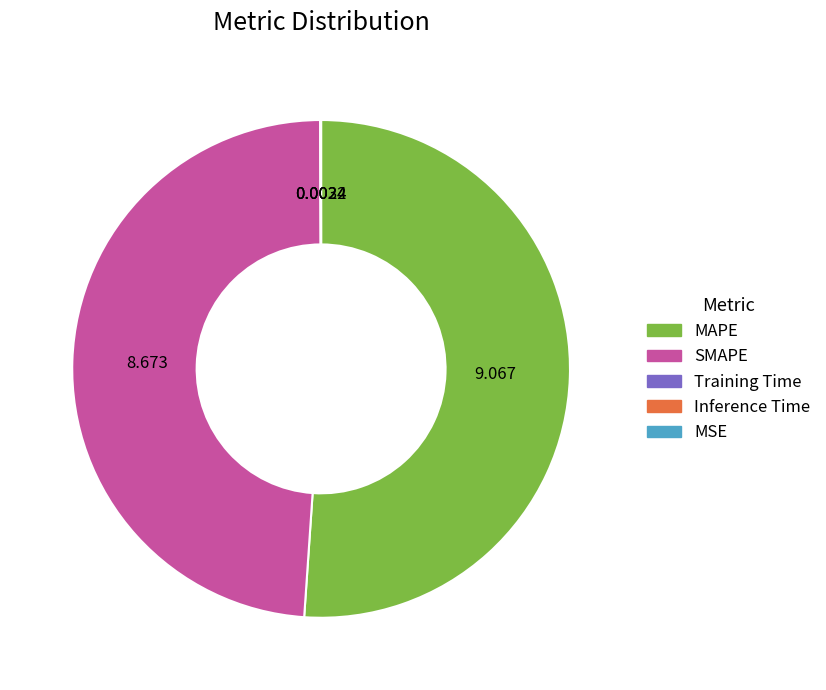

Is there any slice that represents more than half of the pie?

Yes